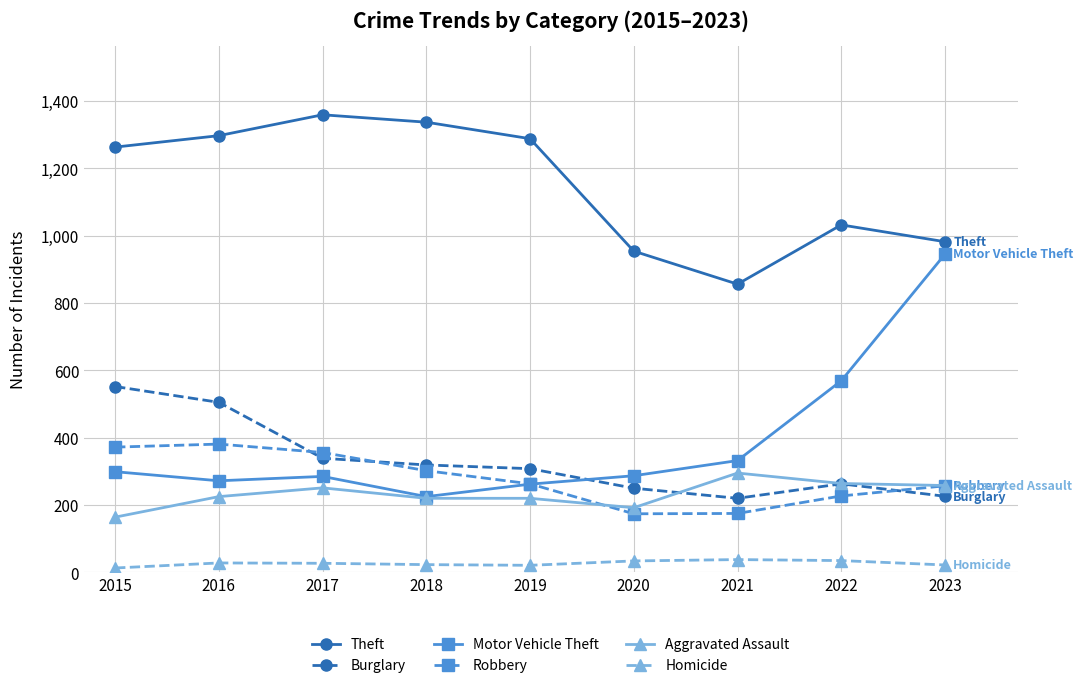

What is the value of the Robbery point at the 3rd from the left?

356